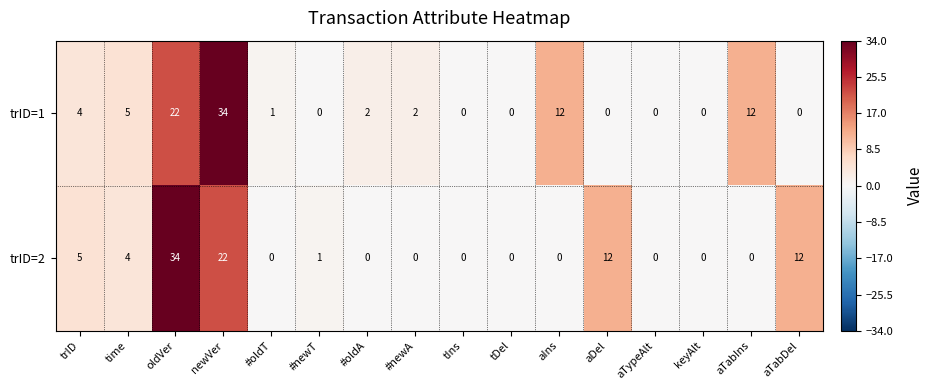

What is the difference between the second highest and second lowest values in the trID=2 series?

22